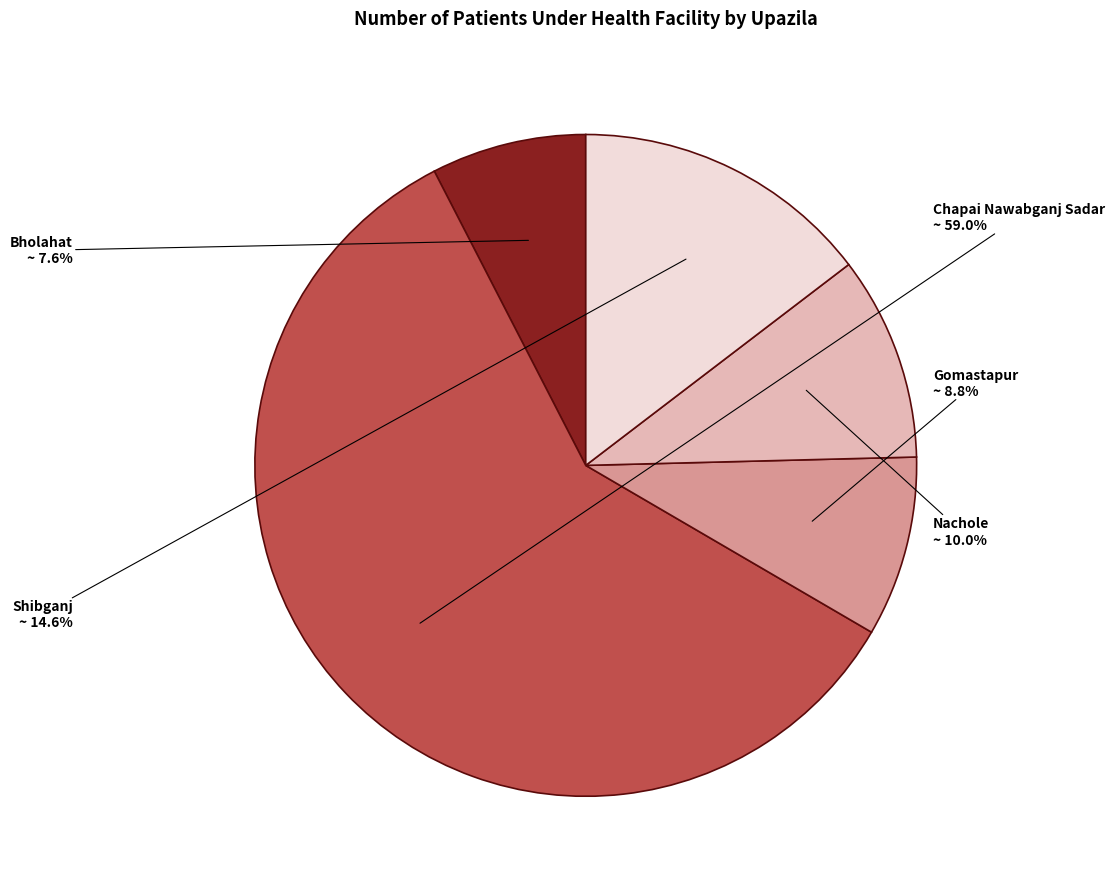

How many slices are in this pie chart?

5